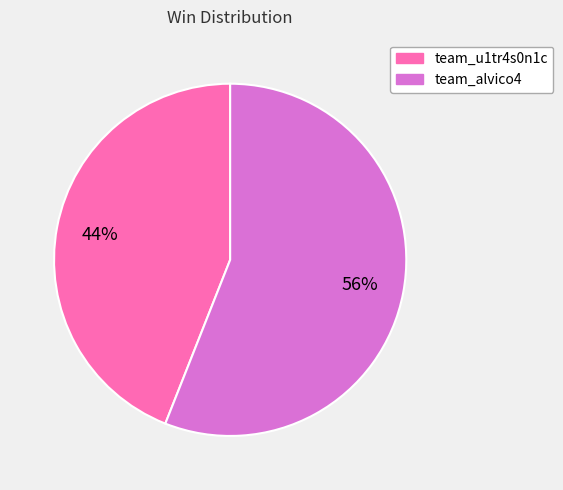

To the nearest percent, what percentage of the pie is team_alvico4?

56%